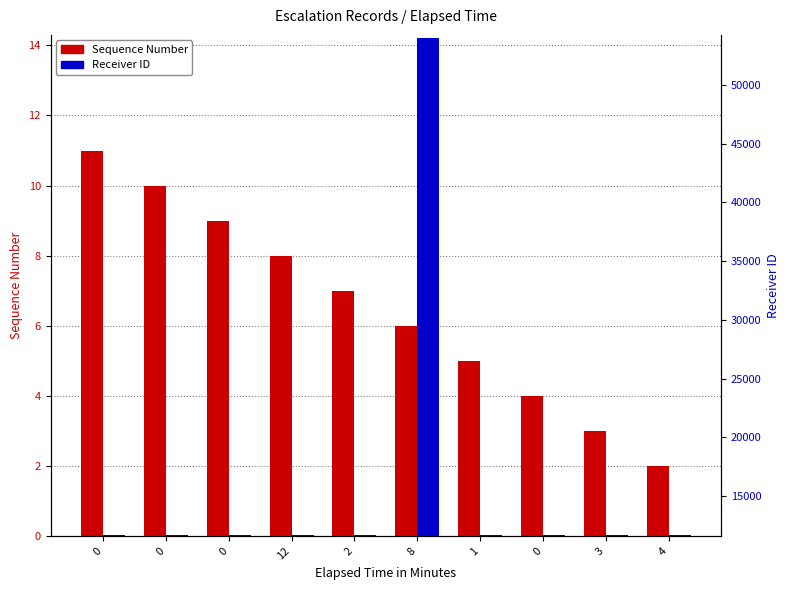

What is the sum of all Receiver ID values?

159598